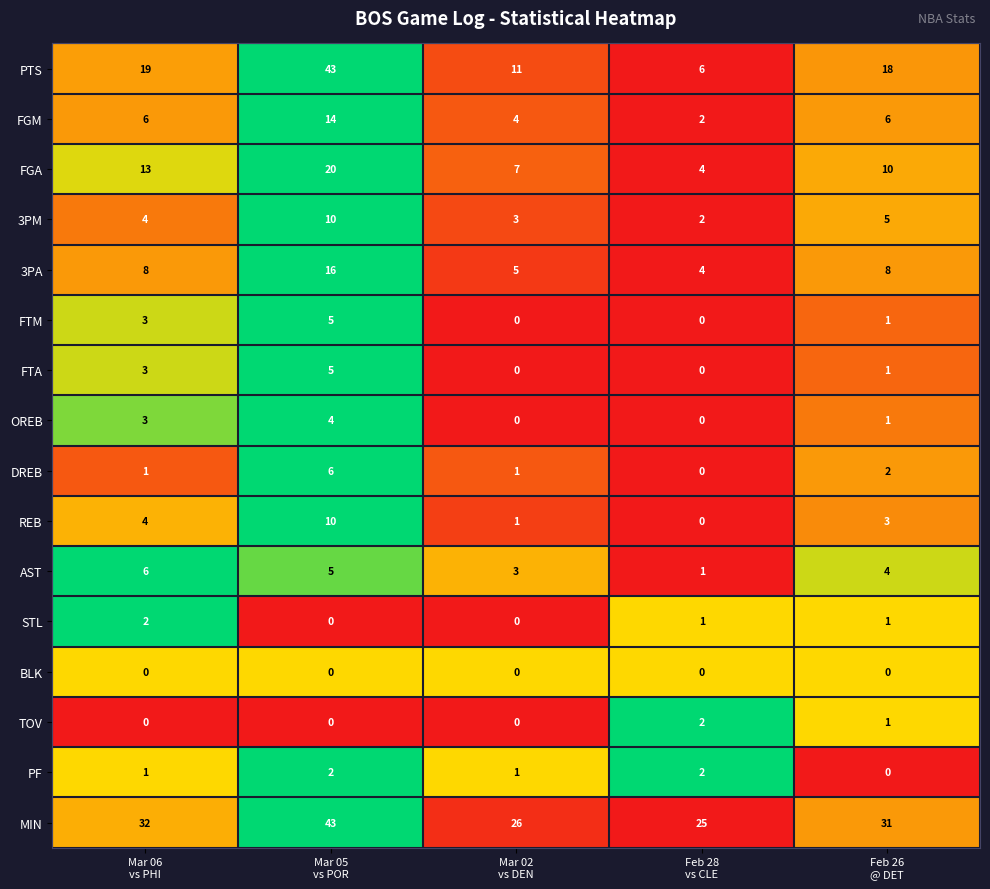

What is the sum of all PTS values?

97